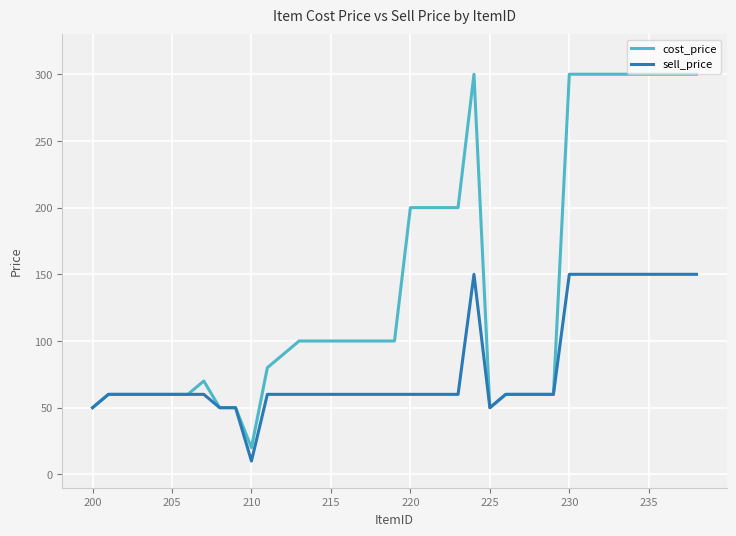

Which series has the largest range (max minus min)?

cost_price